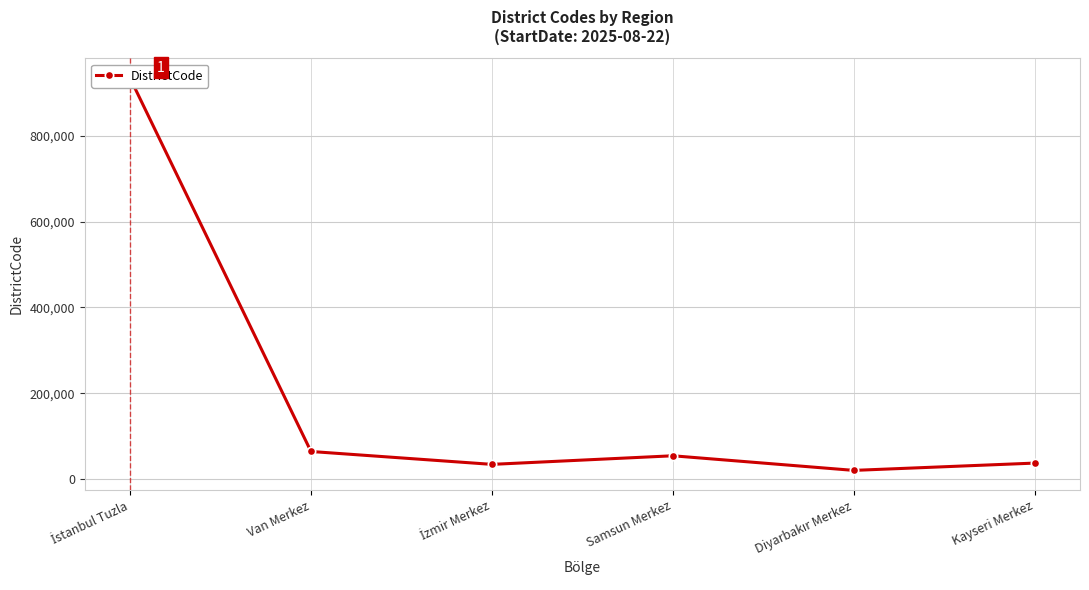

What is the label of the 3rd point from the right?

Samsun Merkez